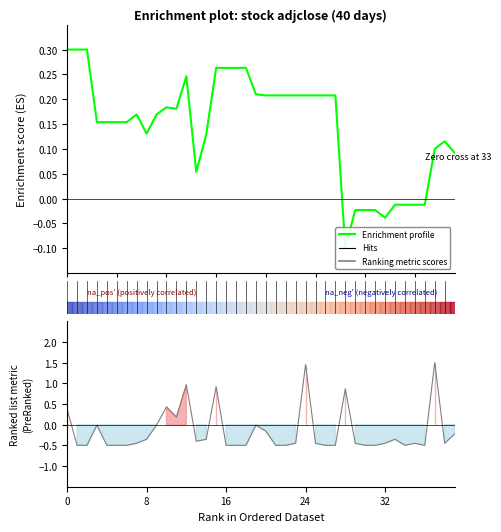

Is it true that Ranking metric scores equals -0.5 at 22?

True